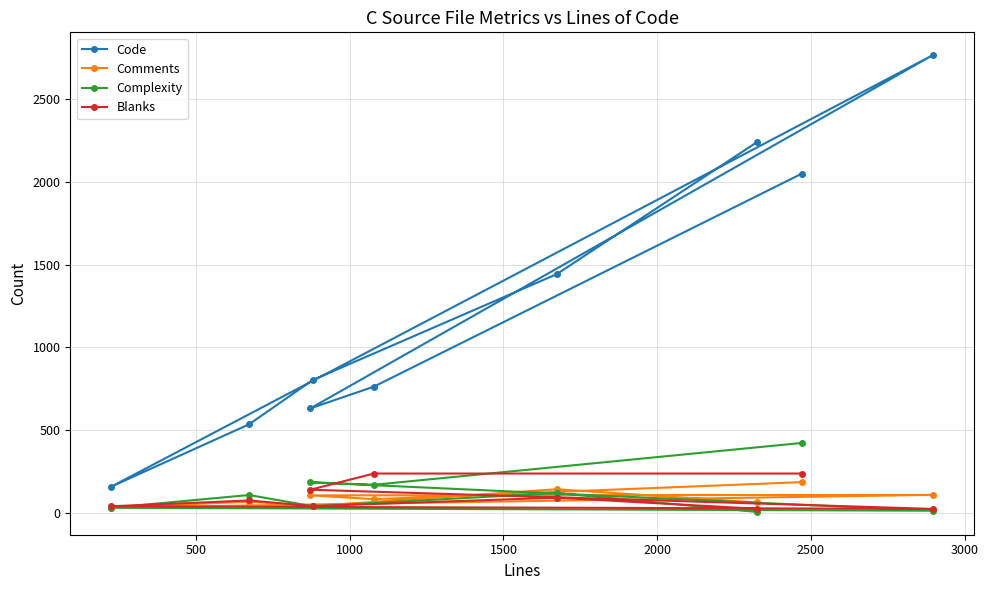

Which series has the widest spread of values?

Code